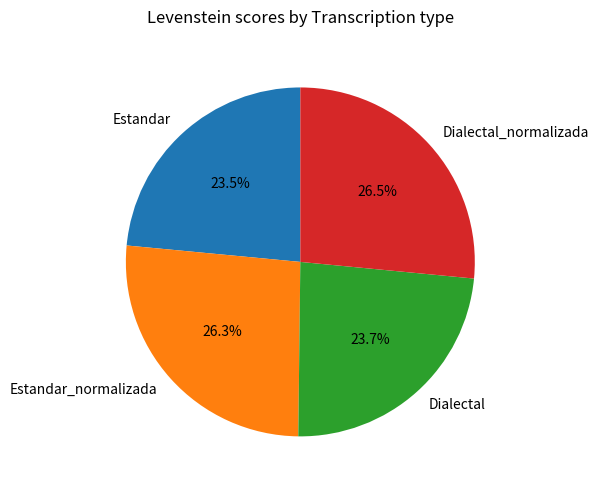

Count the number of slices in the pie.

4